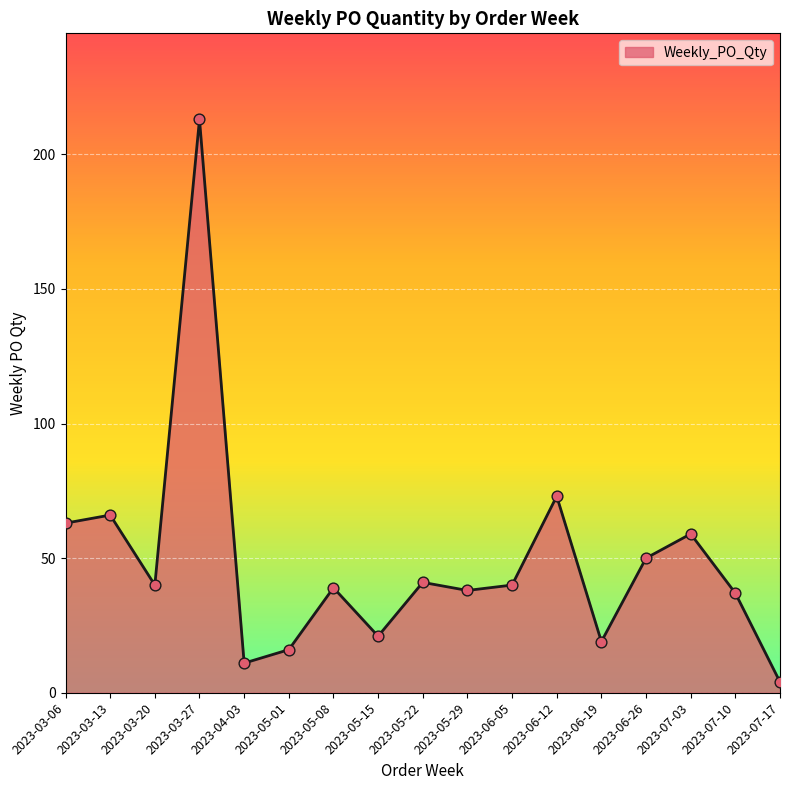

Approximately how many times larger is the value at 2023-04-03 compared to 2023-05-22?

0.3